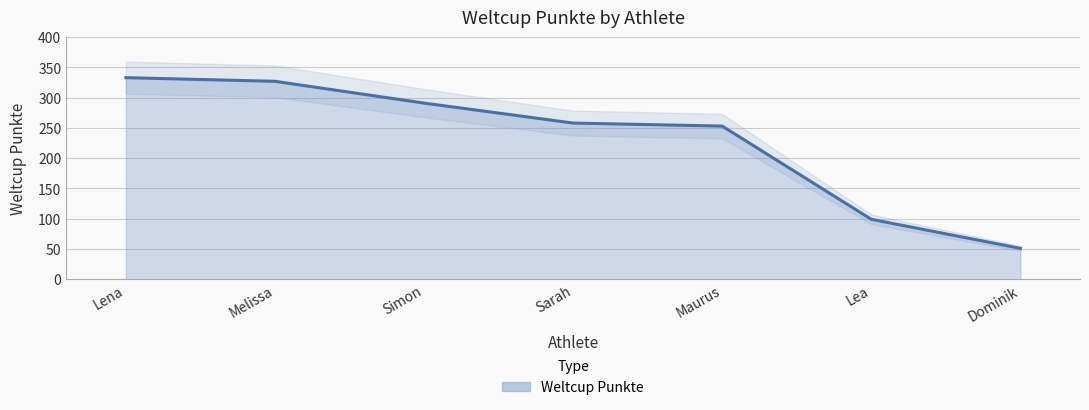

What is the value of the 7th point from the left?

51